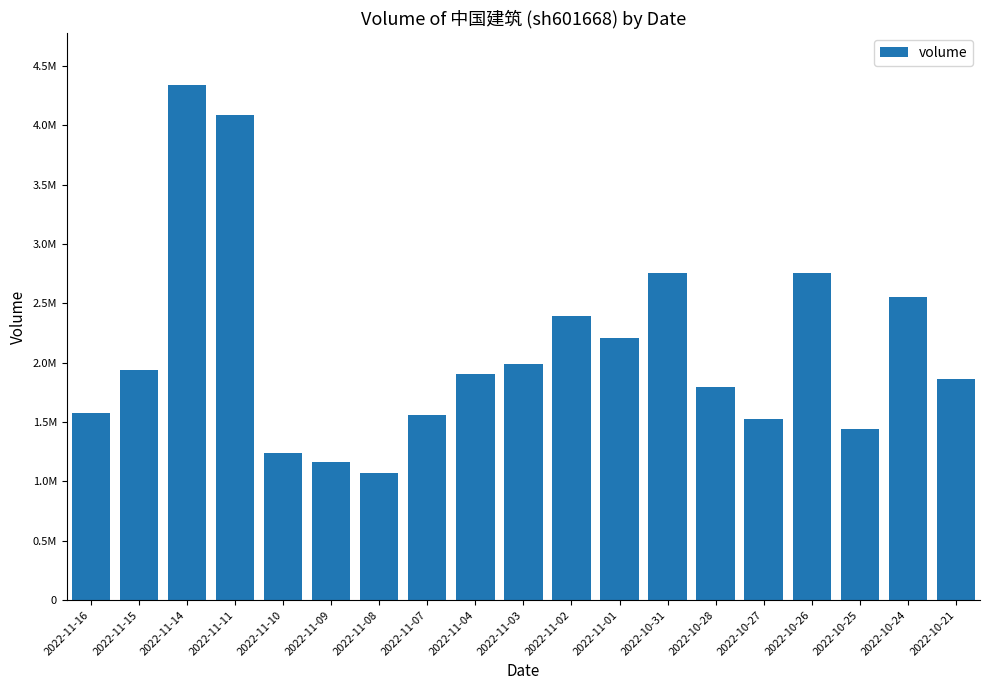

The value at 2022-10-25 is 810542. True or false?

False